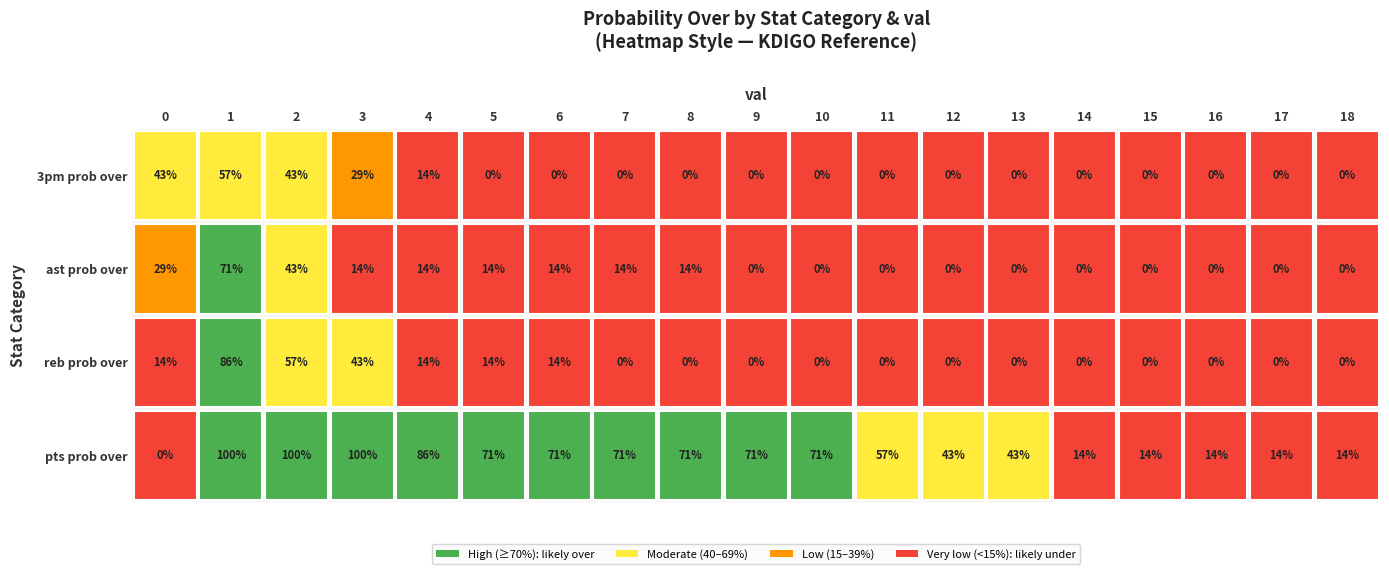

How many values in 3pm prob over are above zero?

5